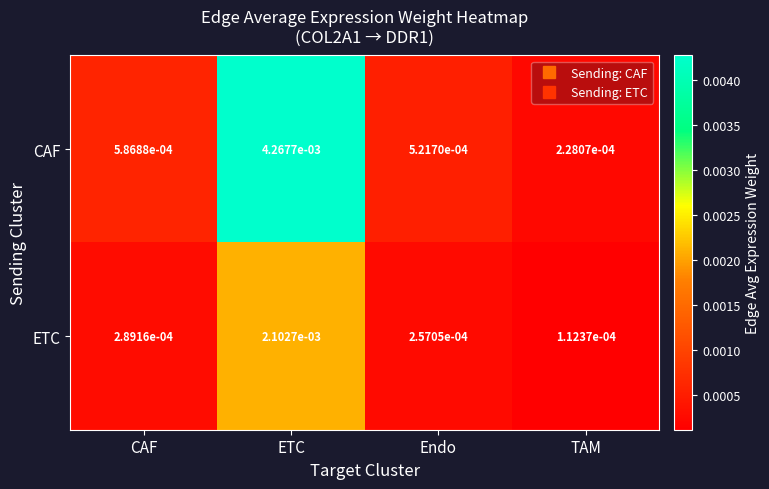

Which series has the largest range (max minus min)?

CAF